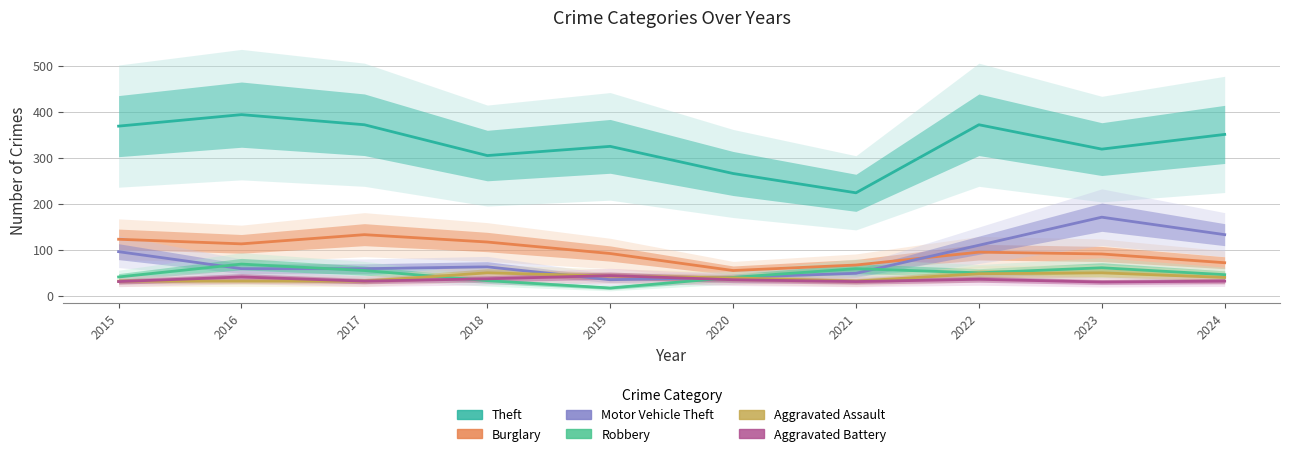

What is the total value across all series at 2015?

692